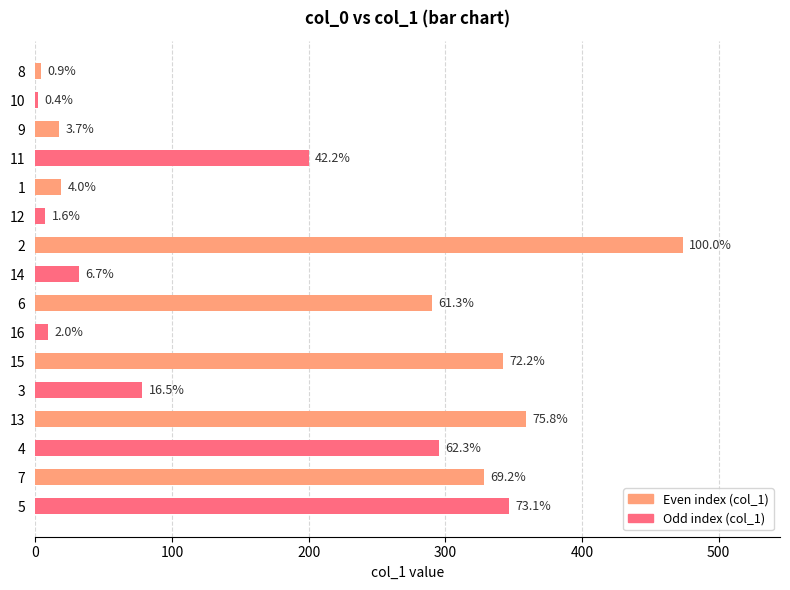

What is the label of the 7th bar from the right?

100